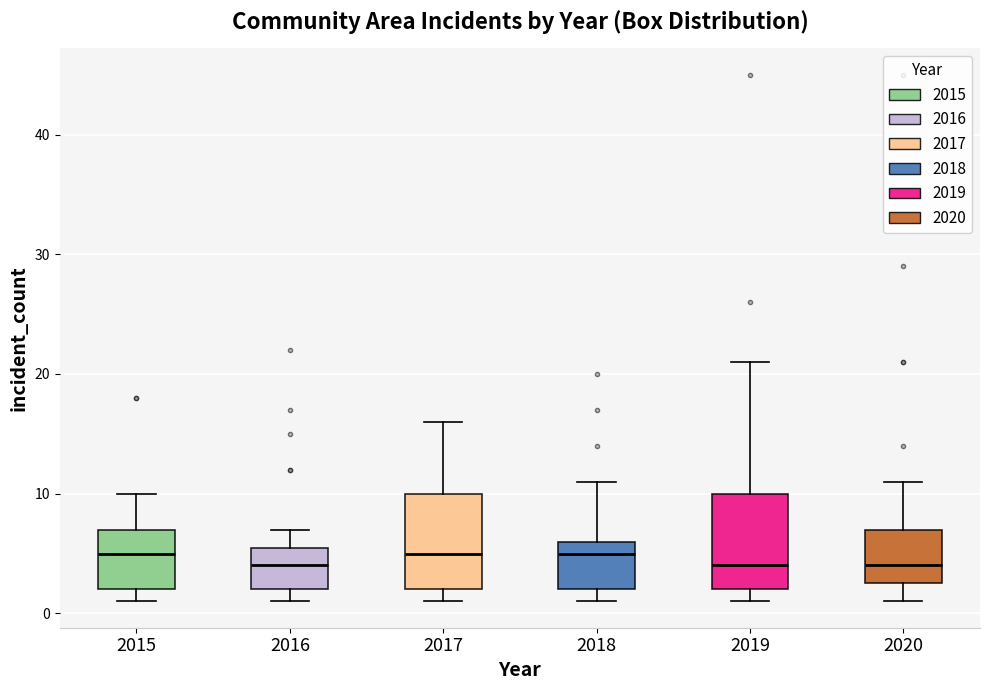

Reading left to right, read every box against the y-axis: the position of its median line, the range the box covers, and the ends of its whiskers. The values are not printed on the chart, so give them approximately, as read against the axis.

2015: median 5, box 2 to 7, whiskers 1 to 10
2016: median 4, box 2 to 6, whiskers 1 to 7
2017: median 5, box 2 to 10, whiskers 1 to 16
2018: median 5, box 2 to 6, whiskers 1 to 11
2019: median 4, box 2 to 10, whiskers 1 to 21
2020: median 4, box 3 to 7, whiskers 1 to 11